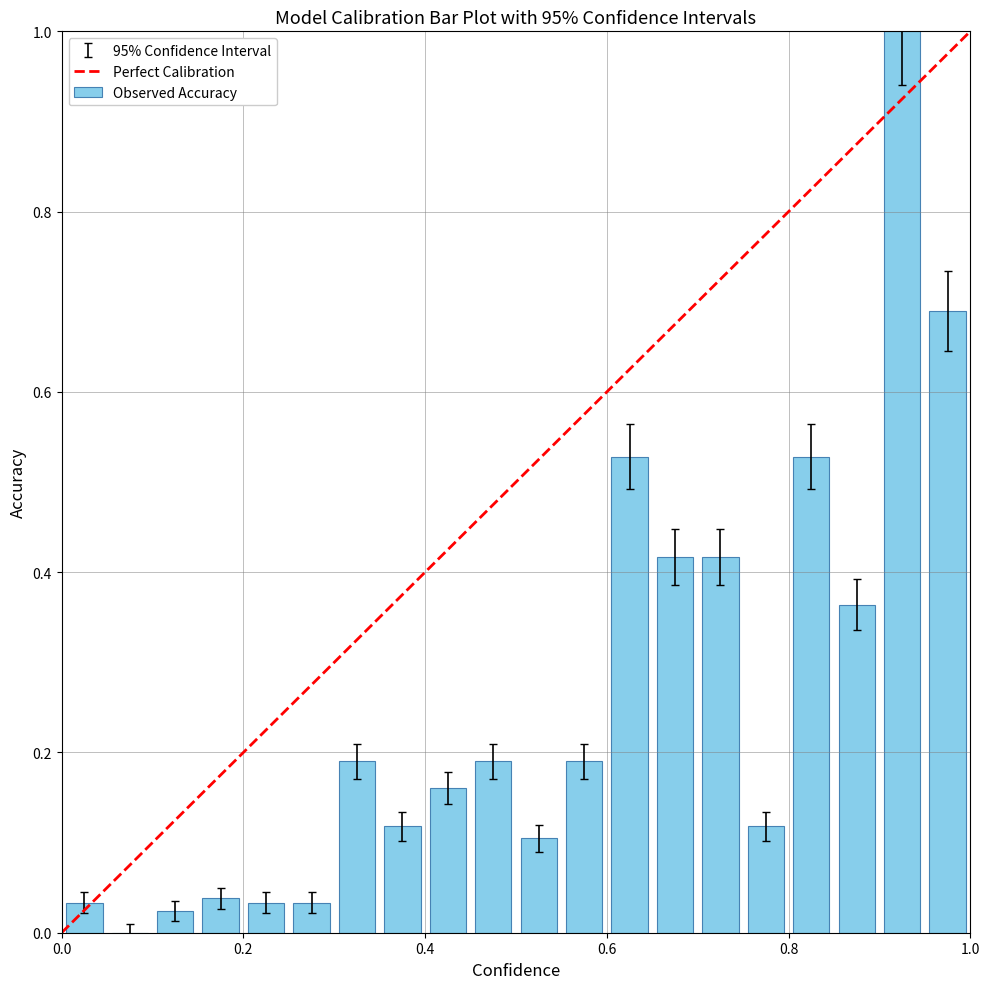

How many categories are shown in the chart?

20